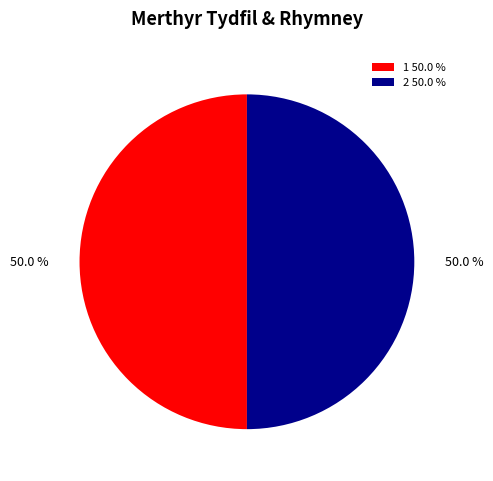

How many slices are in this pie chart?

2